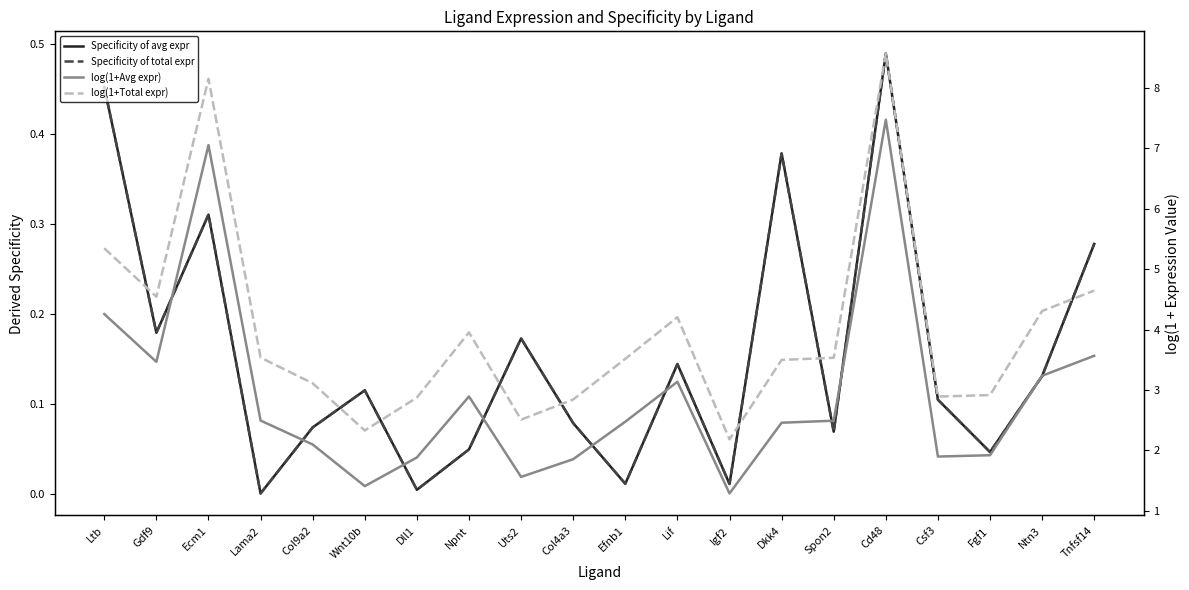

How many distinct data groups are displayed?

4